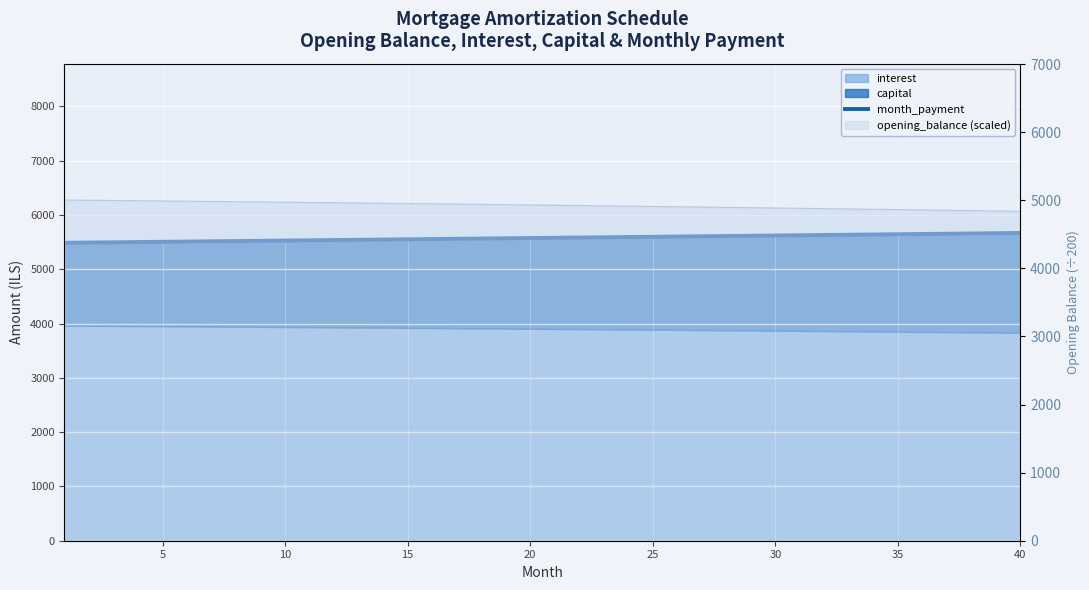

Reading right to left, what are all the values shown in this chart?

5668.6	5663.9	5659.1	5654.4	5649.7	5645.0	5640.3	5635.6	5630.9	5626.2	5621.6	5616.9	5612.2	5607.5	5602.9	5598.2	5593.5	5588.9	5584.2	5579.6	5574.9	5570.3	5565.6	5561.0	5556.4	5551.7	5547.1	5542.5	5537.9	5533.3	5528.7	5524.1	5519.5	5514.9	5510.3	5505.7	5501.1	5496.5	5491.9	5487.4